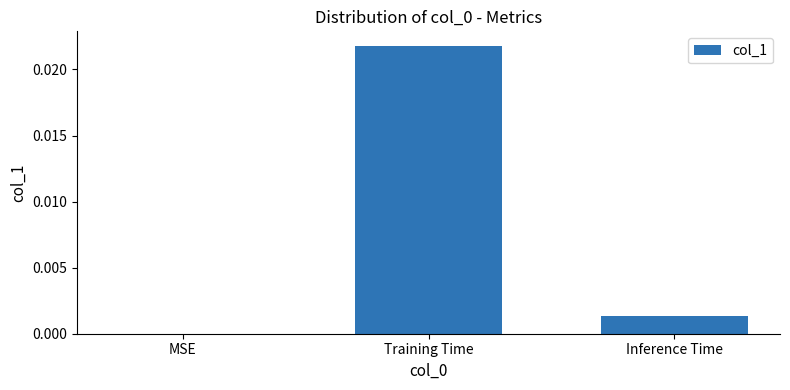

The value at Inference Time is 0.0. True or false?

True